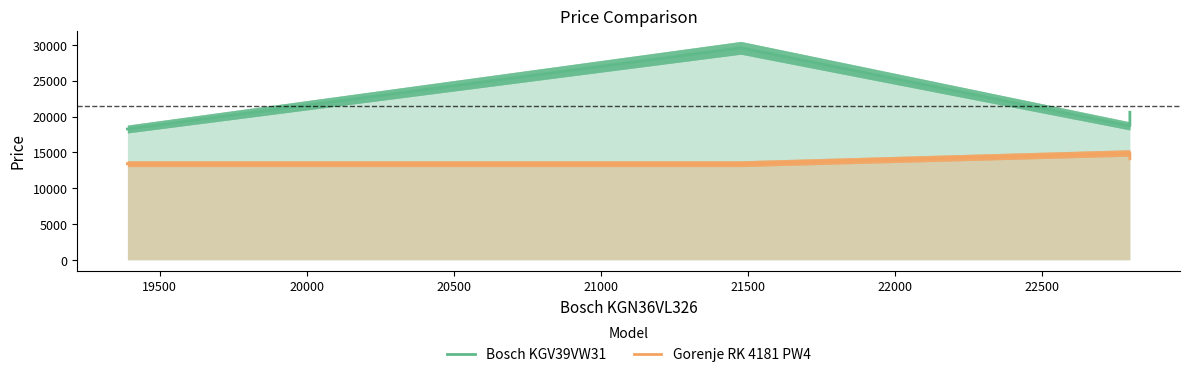

Rank the series by their average value, from highest to lowest.

Bosch KGV39VW31, Gorenje RK 4181 PW4